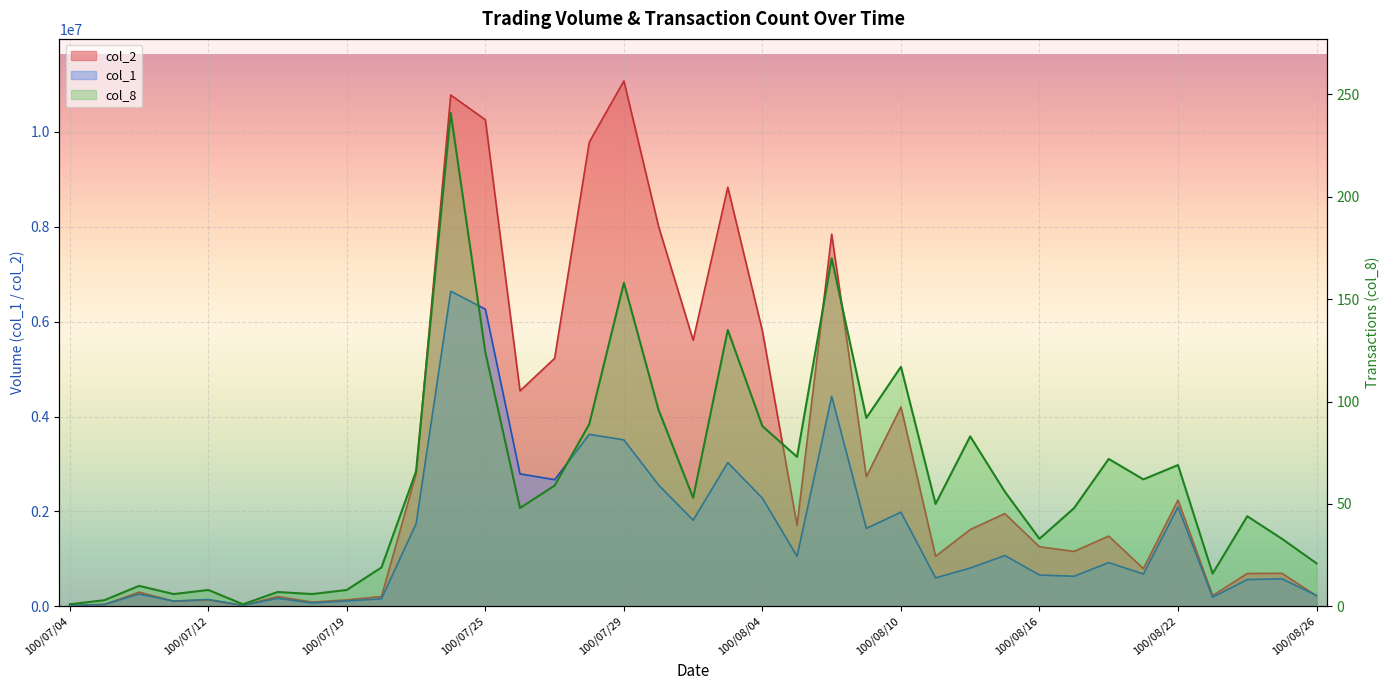

The chart shows a value of 96 at 17. True or false?

True